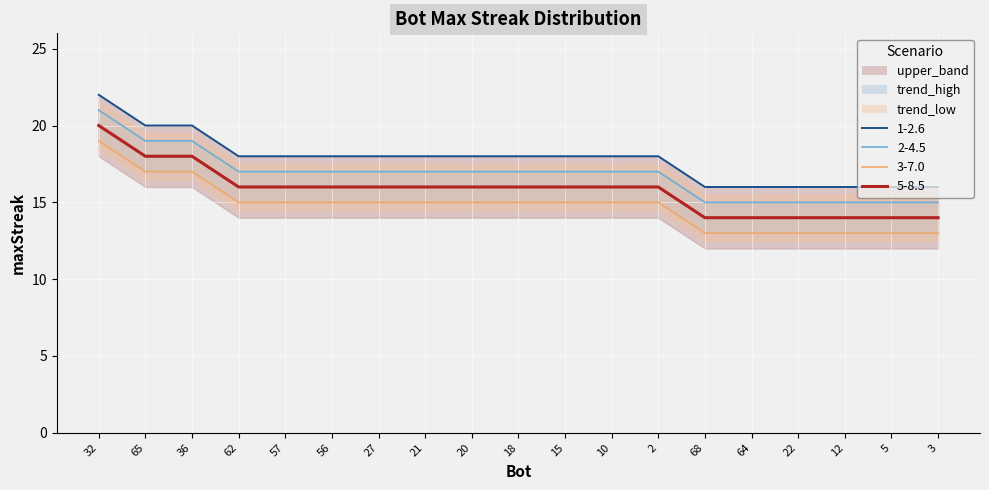

At which category is the sum across all series the highest?

32